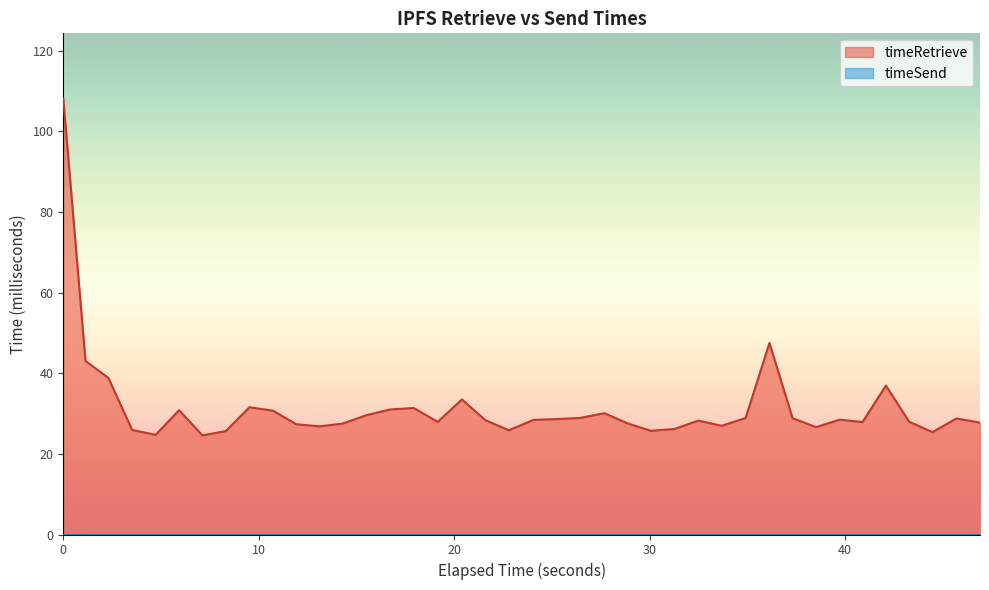

Which series has the widest spread of values?

timeRetrieve